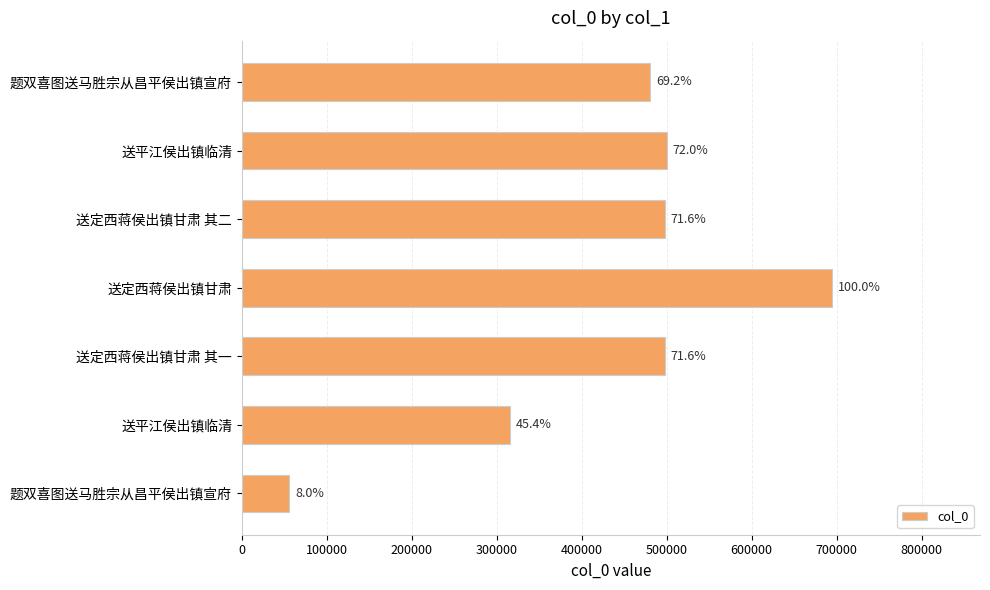

How many bars are there in total?

7